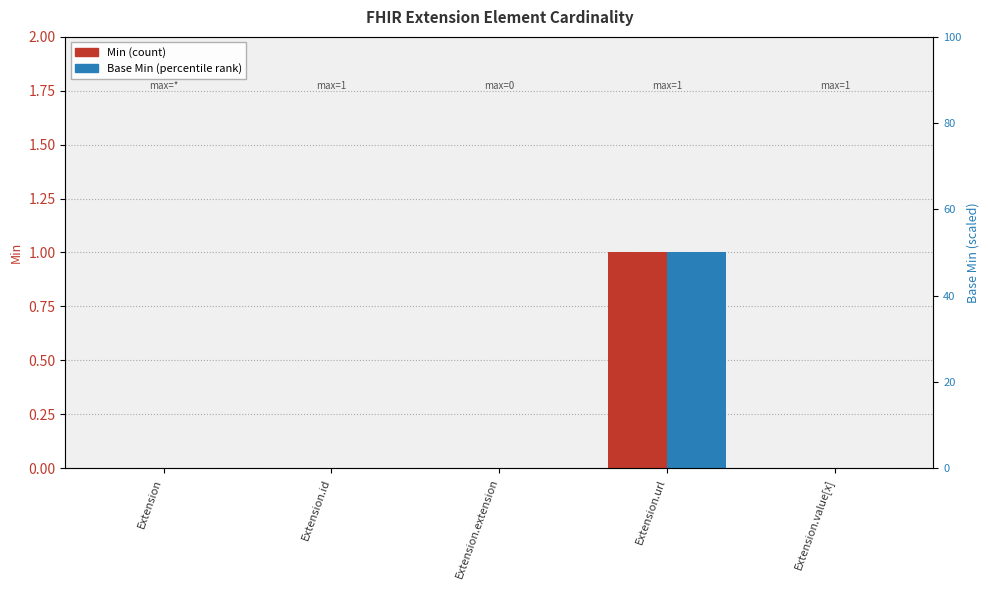

What value does the Base Min series have at Extension.url?

1